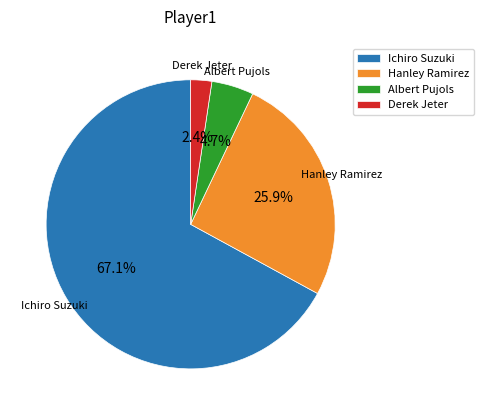

To the nearest percent, what percentage of the pie is Hanley Ramirez?

26%